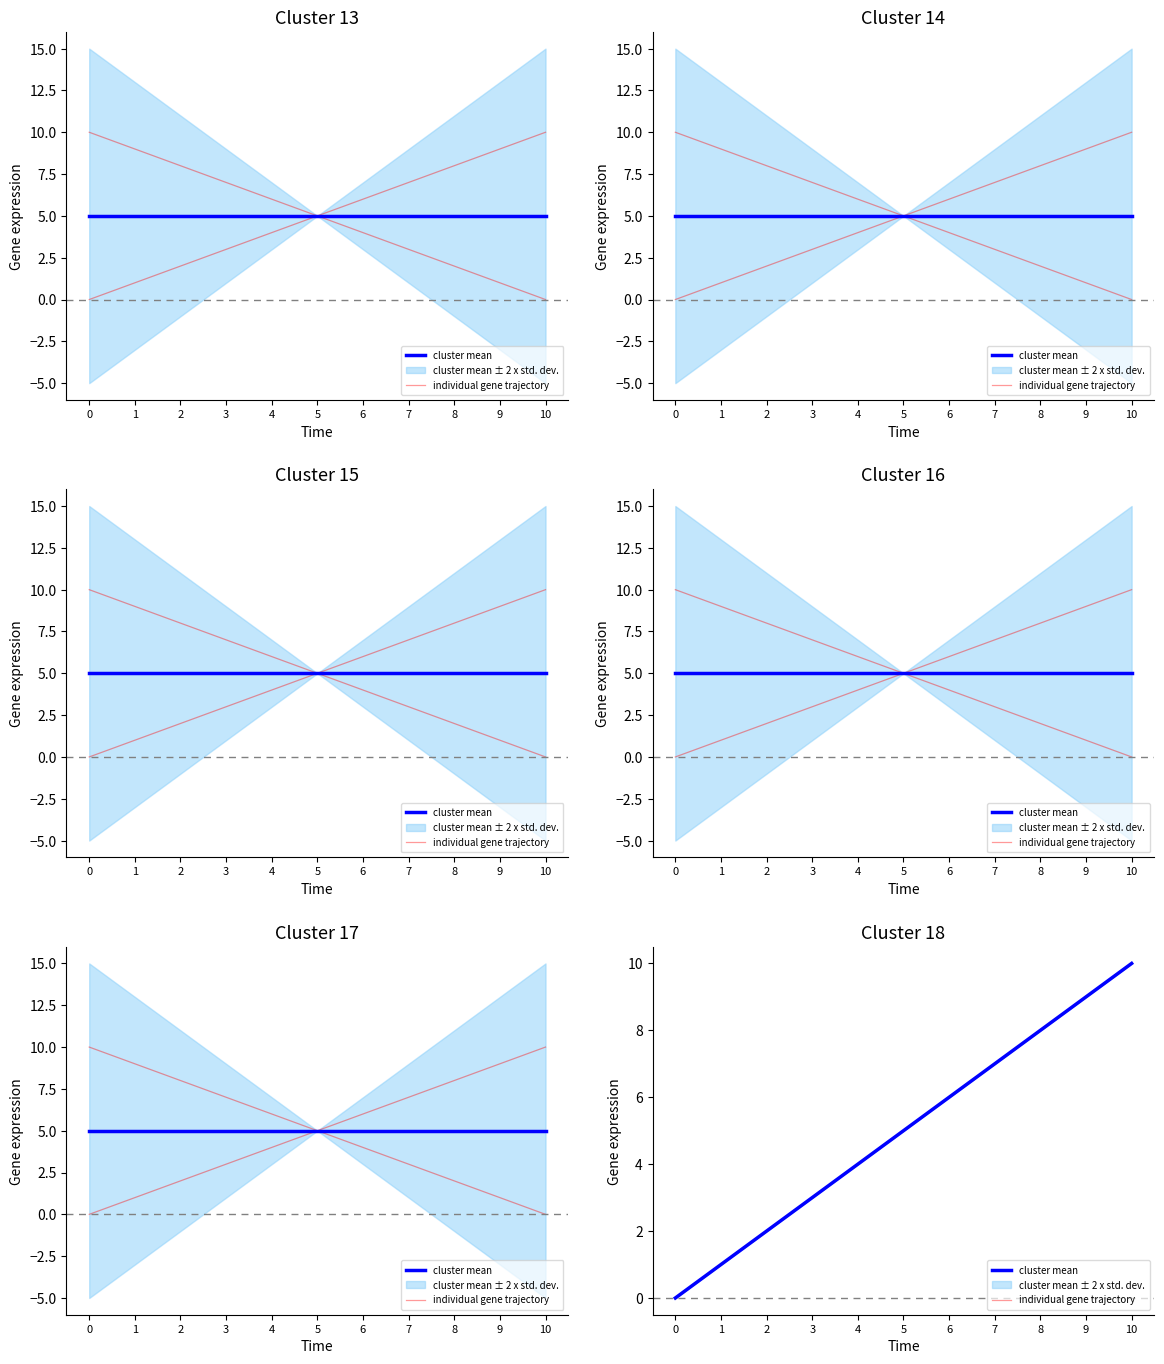

Is this an area chart (filled region under the line)?

No